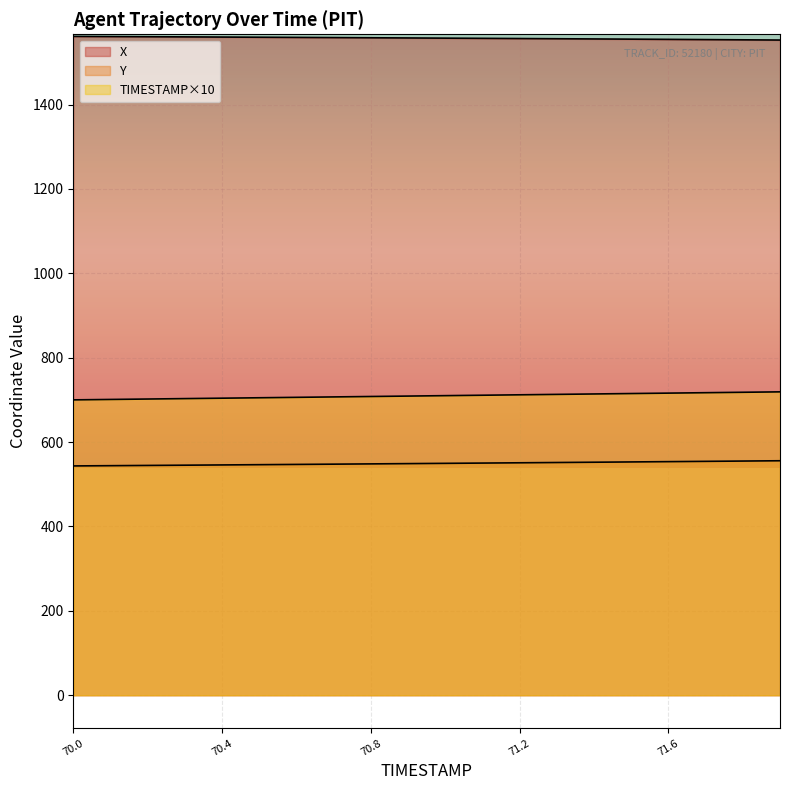

What is the smallest value displayed?

543.4